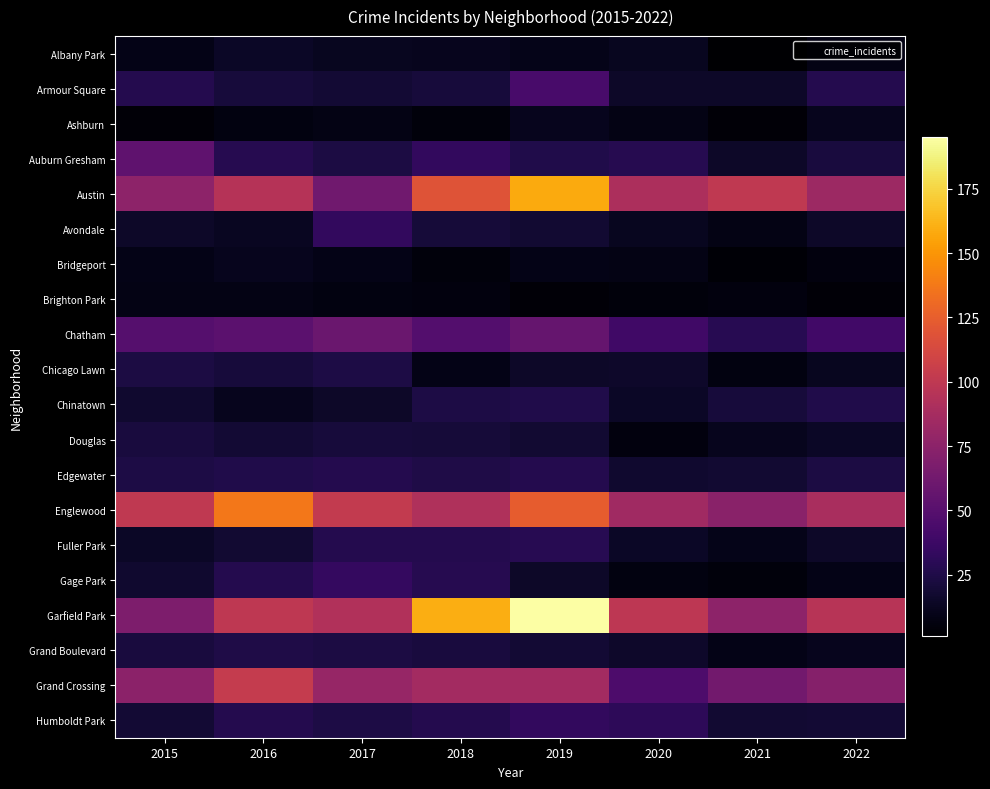

Which series has the widest spread of values?

Garfield Park